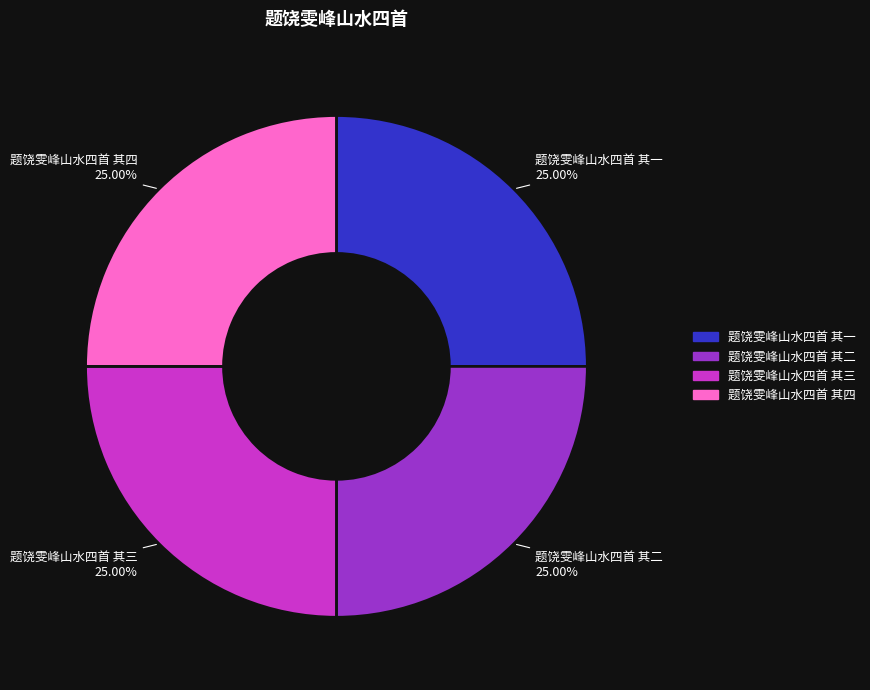

True or false: 题饶雯峰山水四首 其三 accounts for 17% of the total.

False